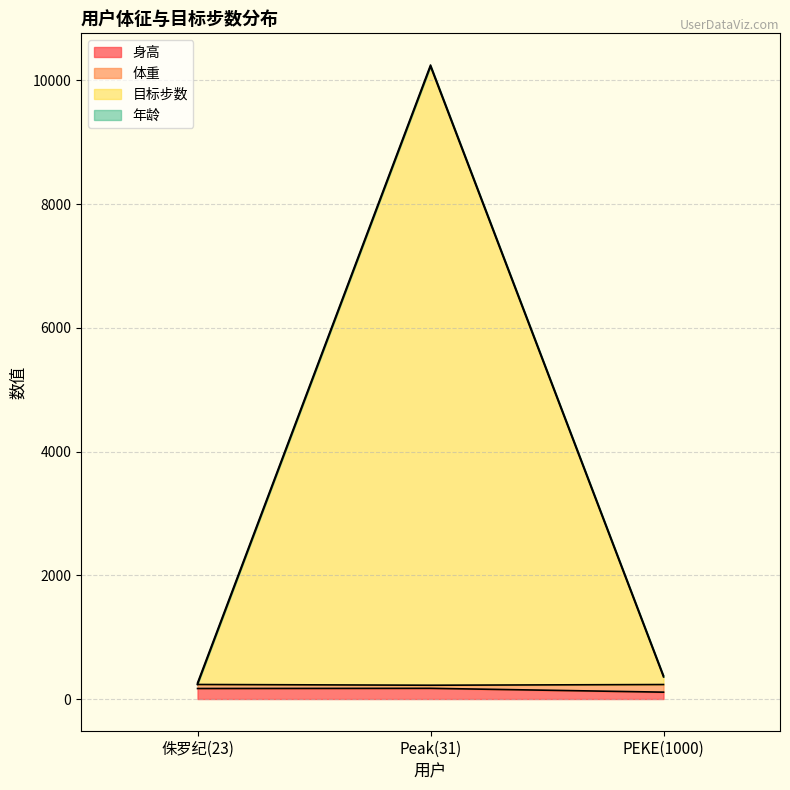

What position from the left is Peak(31)?

2